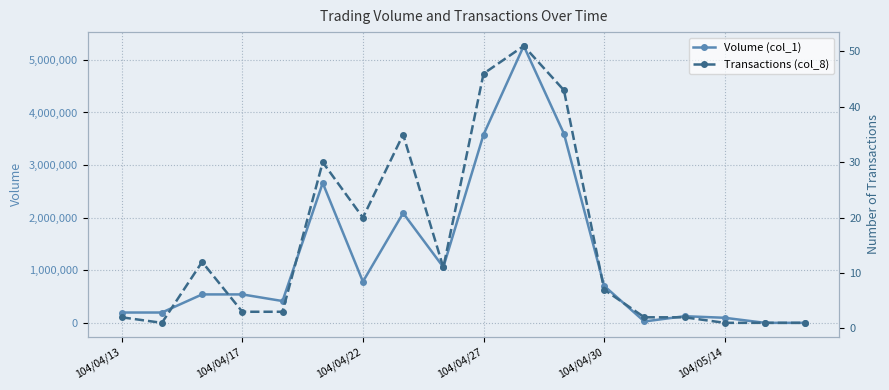

What is the difference between the maximum and second lowest values in the Transactions (col_8) series?

50